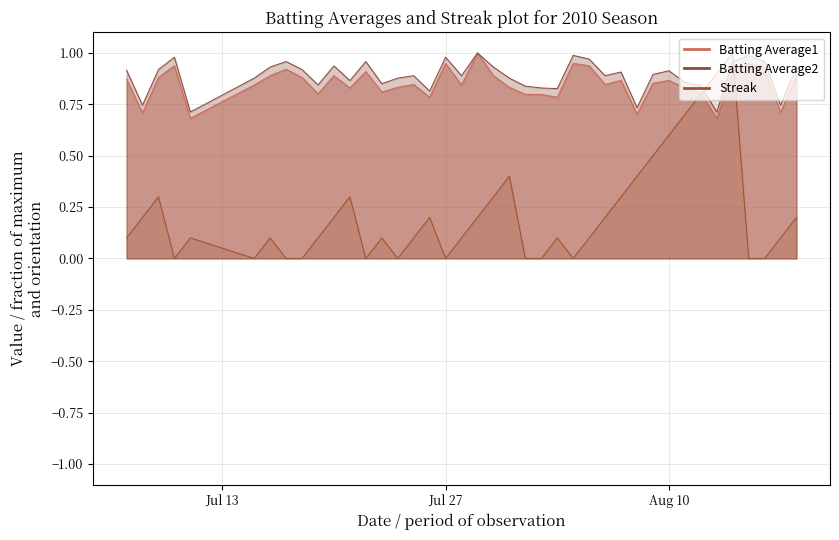

What is the highest value of the Batting Average2 series?

1.0